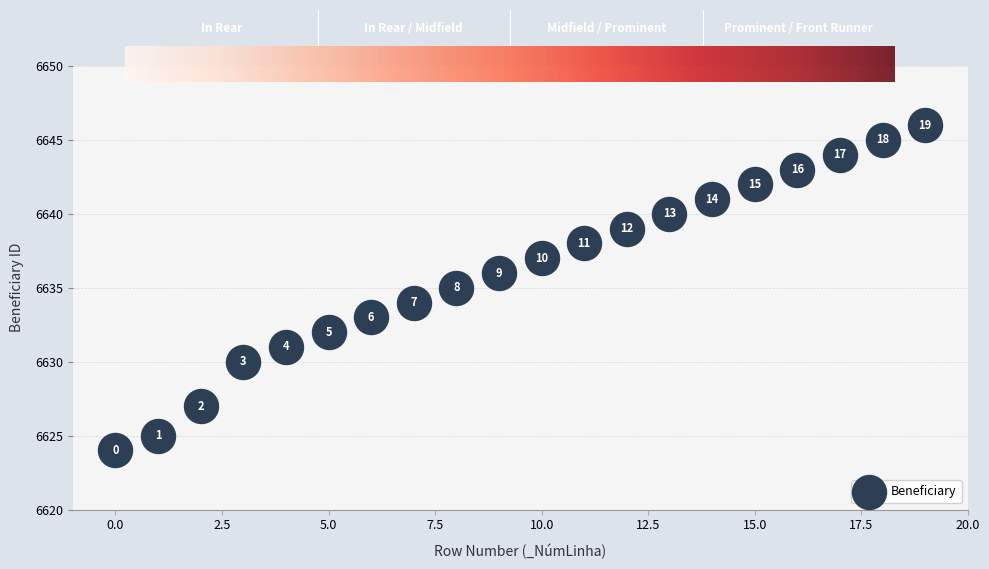

What Y value in the scatter plot is closest to 6635?

6635